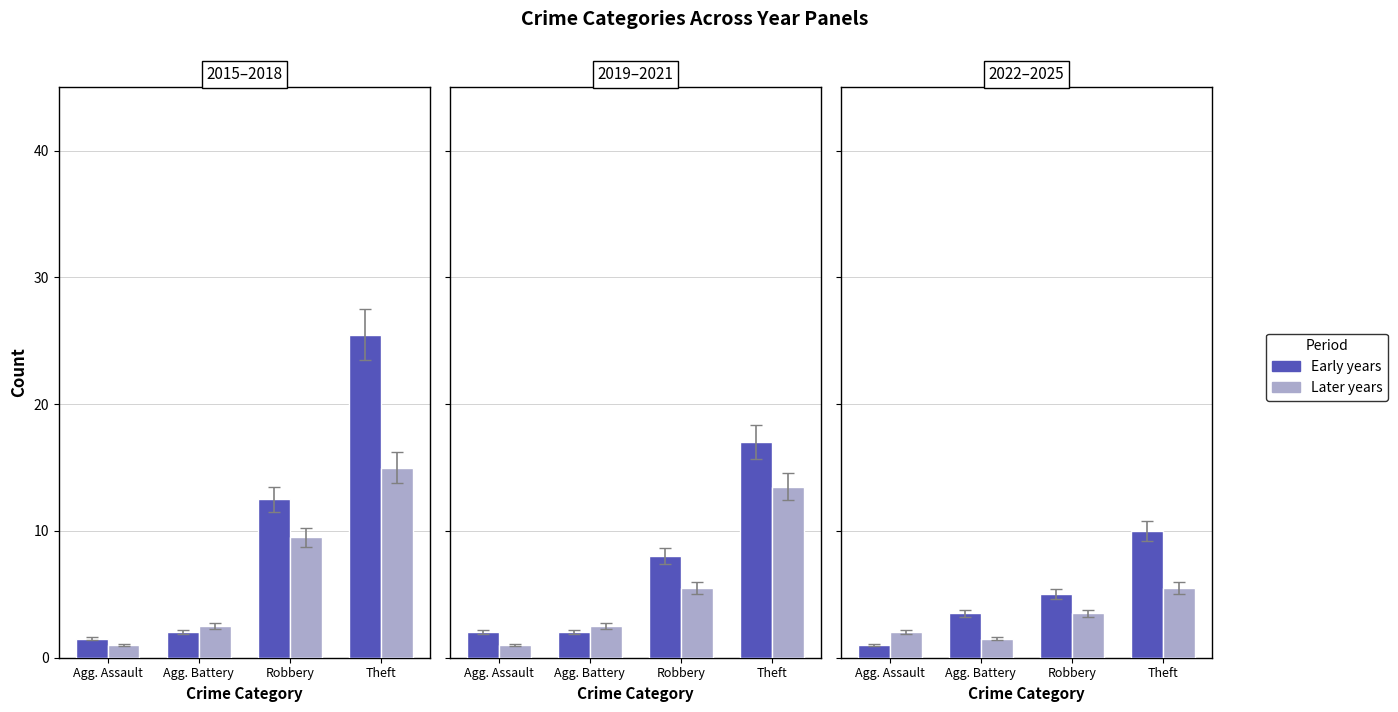

What is the difference between the second highest and minimum values in the Early years series?

4.0